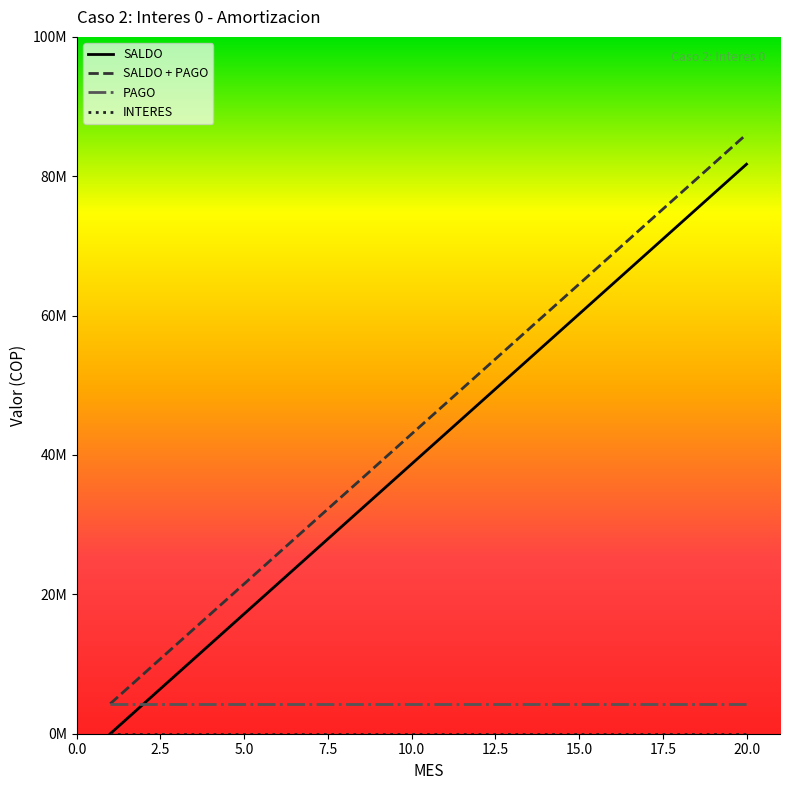

Does the chart have visible grid lines?

No